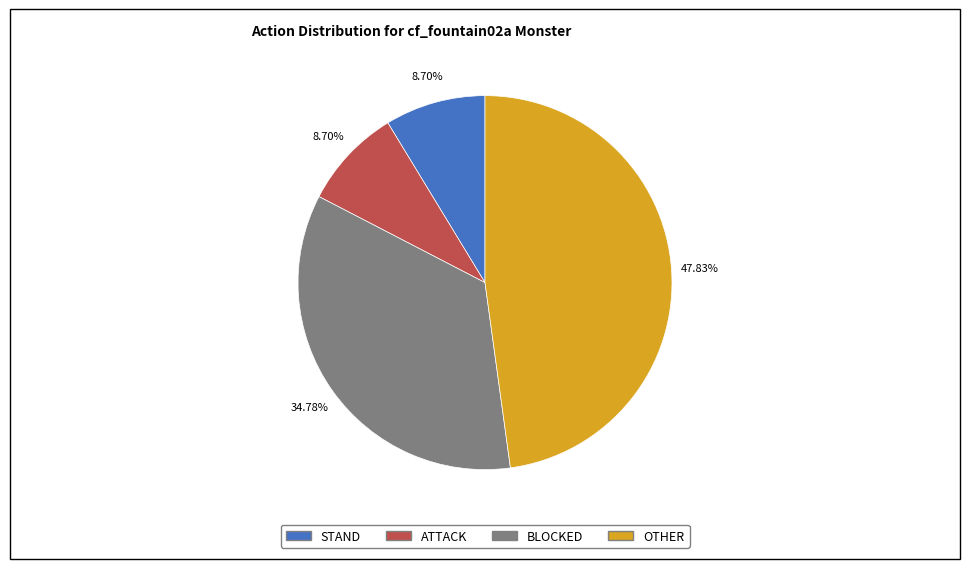

Does any single category account for the majority?

No